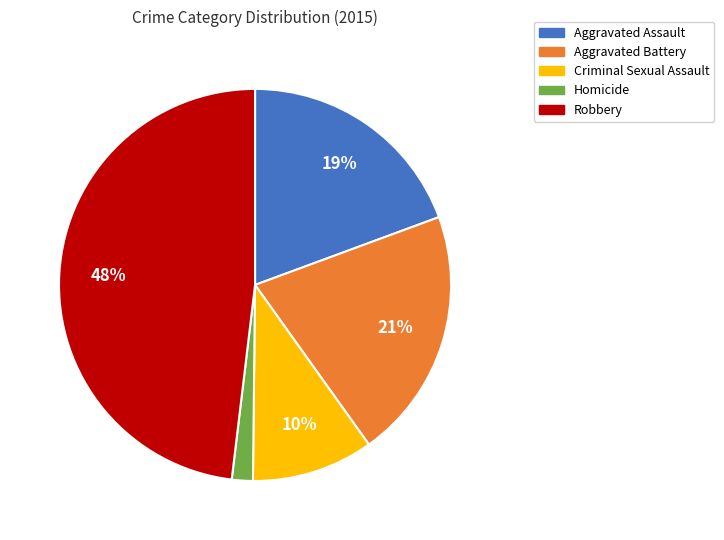

Which category has the smallest portion of the pie?

Homicide